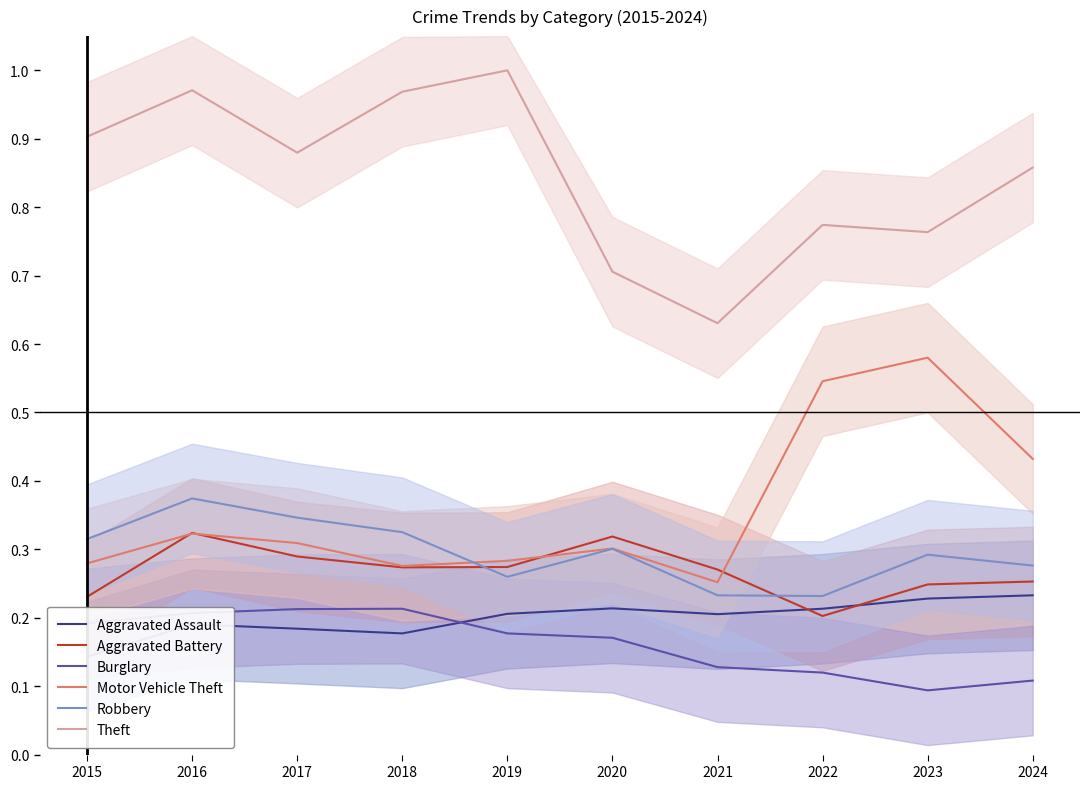

What is the lowest value of the Aggravated Assault series?

0.1